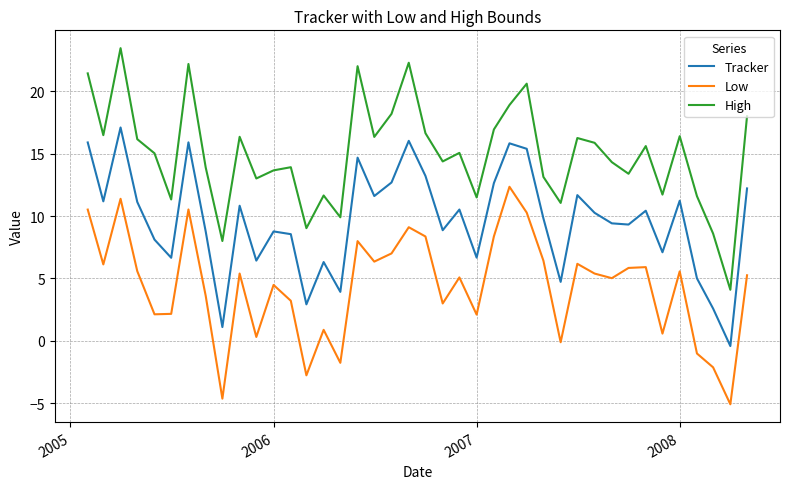

Which series has the widest spread of values?

High